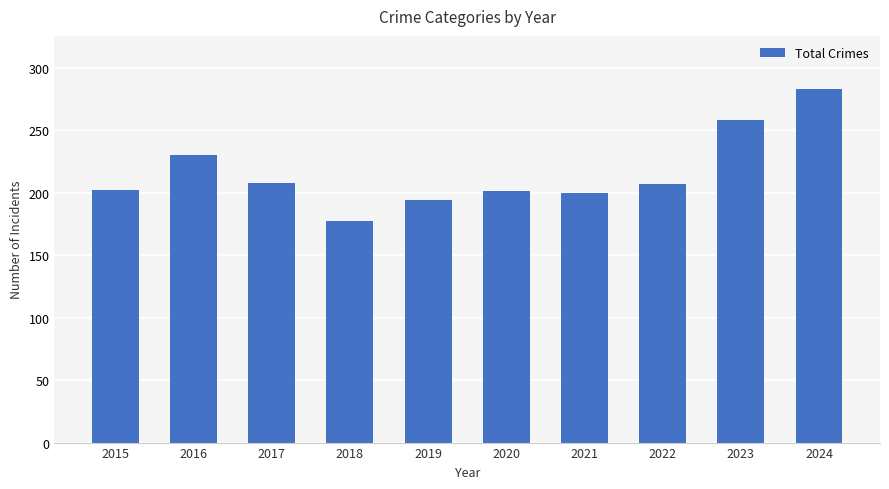

Read the value at 2015.

202